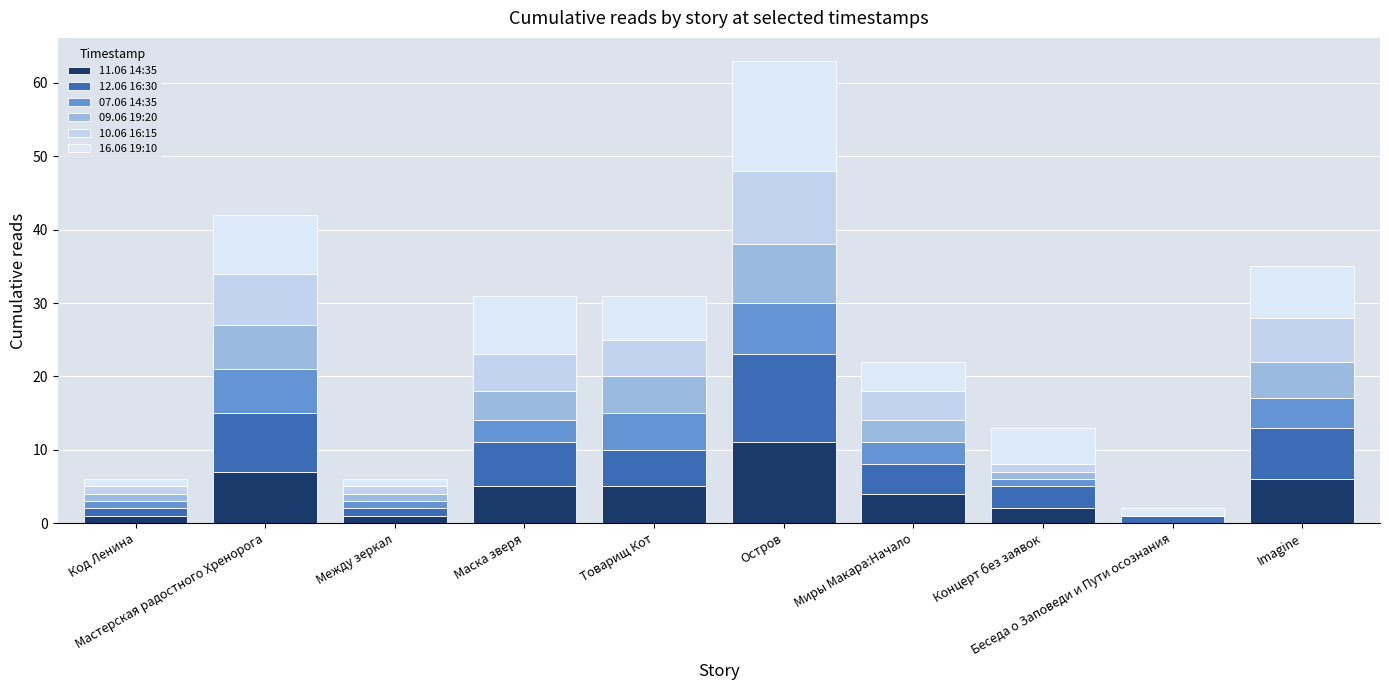

How many series are shown in this chart?

6